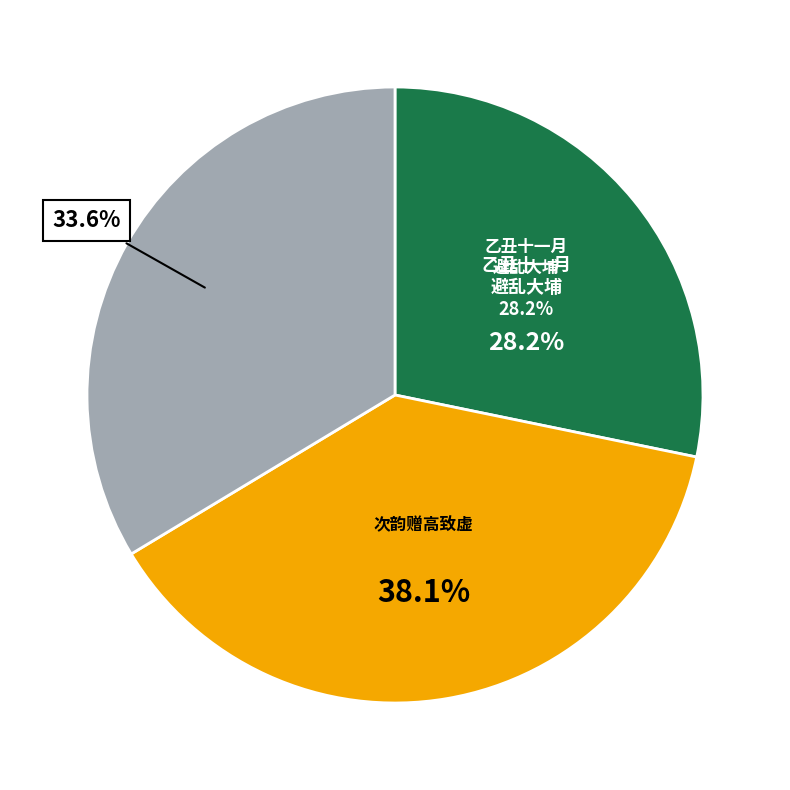

To the nearest percent, what percentage of the pie is 步虚四首 其一?

34%